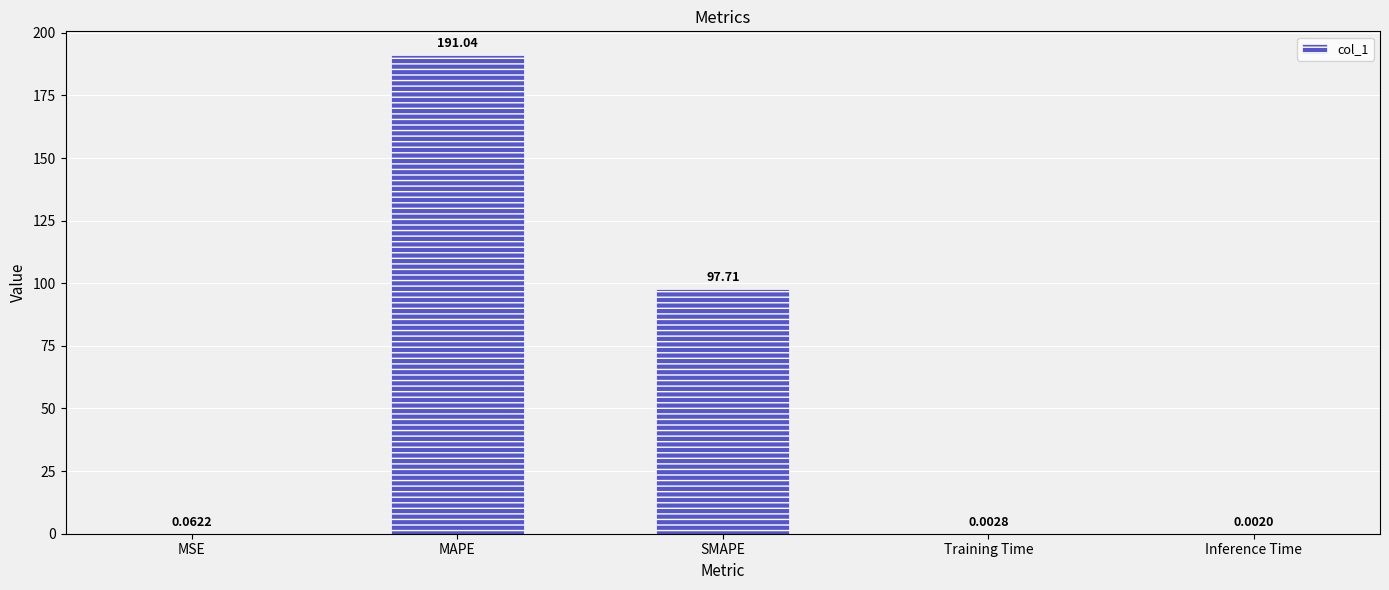

At which label is the value closest to 95?

SMAPE